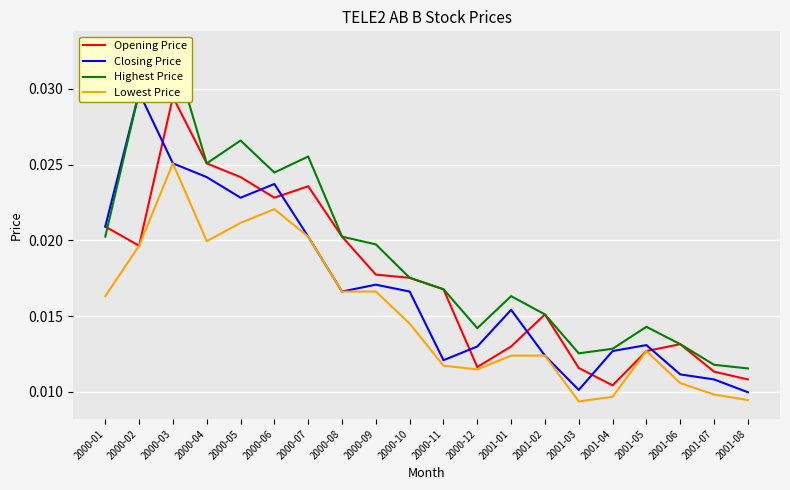

Between 2000-10 and 2001-05, which series saw the biggest shift?

Opening Price